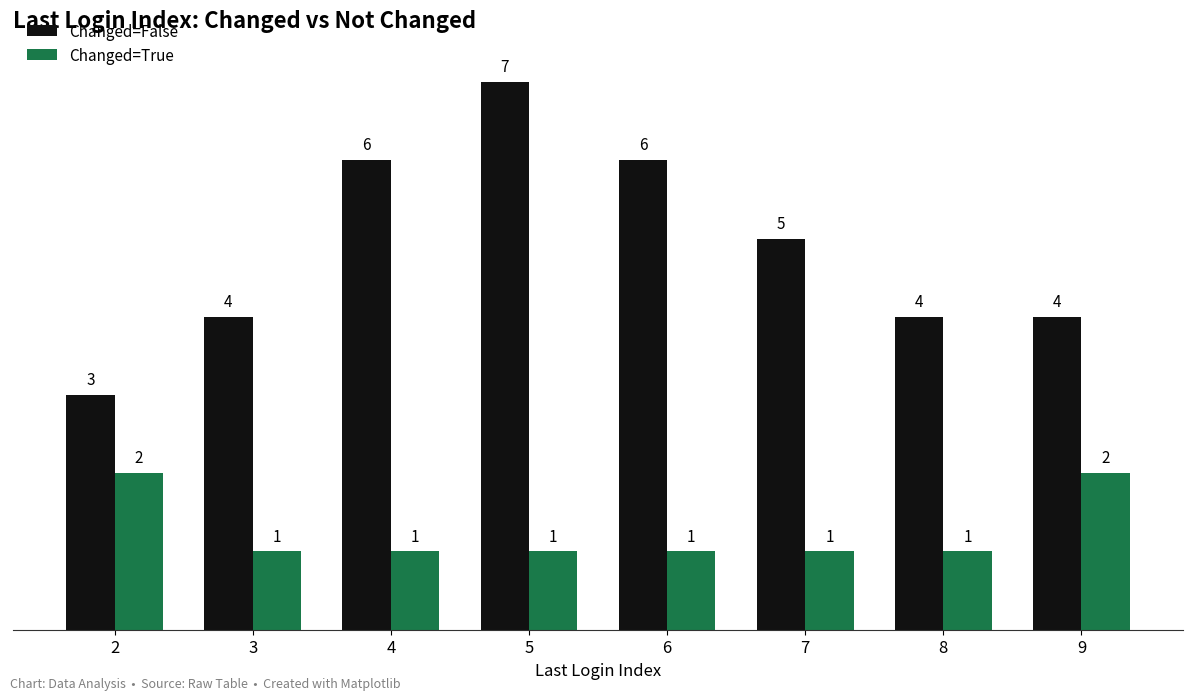

Are the bars horizontal?

No